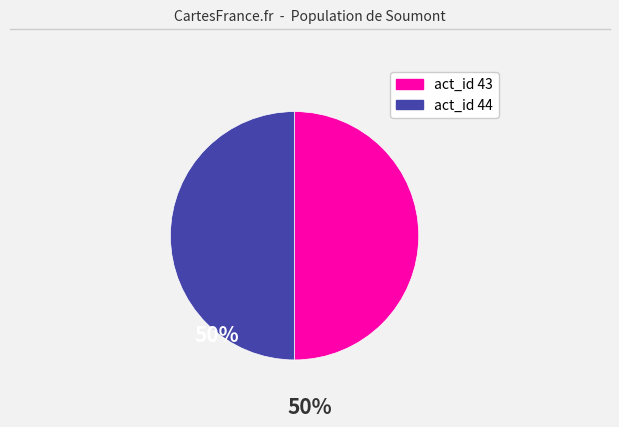

How many segments does this pie chart have?

2